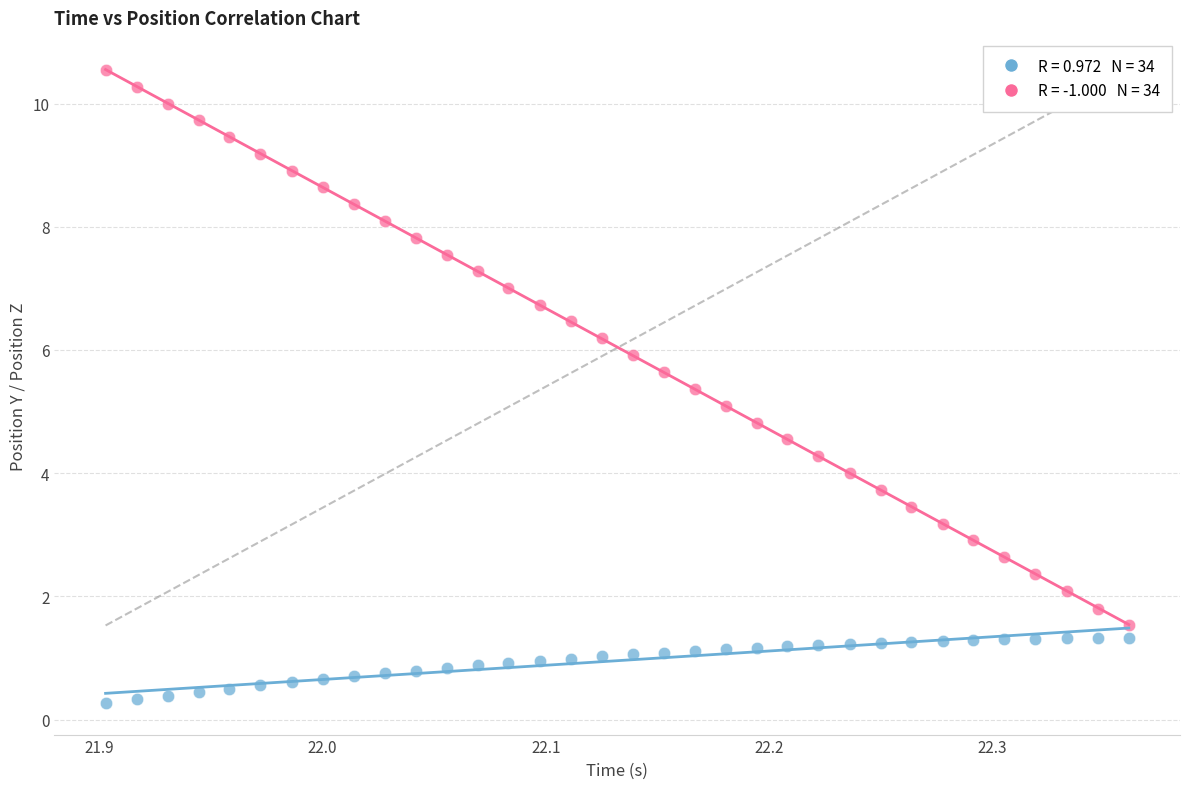

Across all data points, what is the range of X values (max minus min)?

0.5